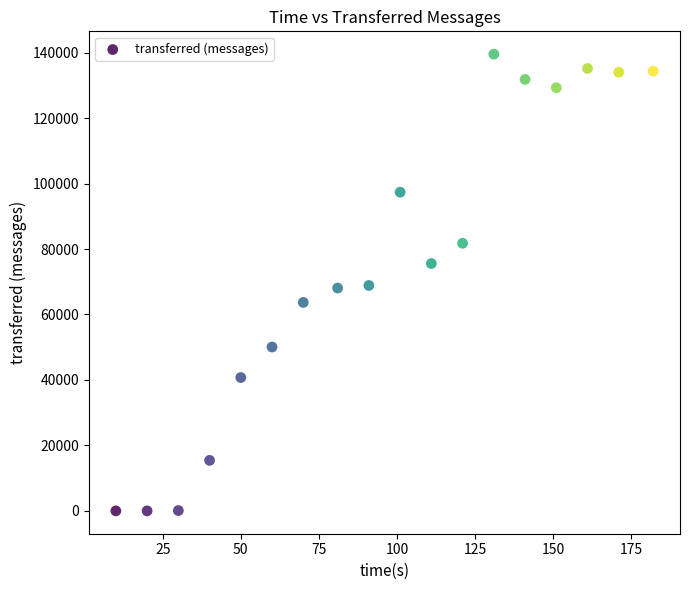

What is the range of Y values (max minus min)?

139520